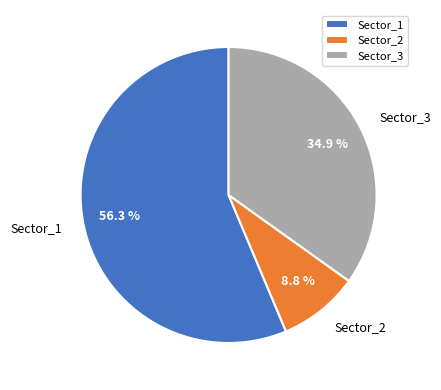

Which has a higher value, Sector_2 or Sector_3?

Sector_3